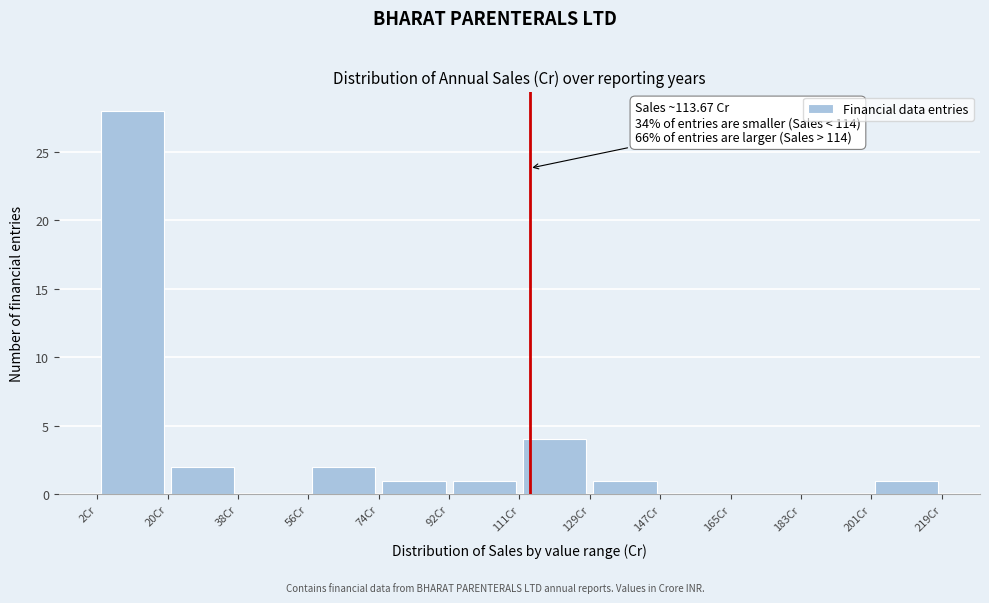

Over which range of the x-axis is the bar tallest?

2 to 20